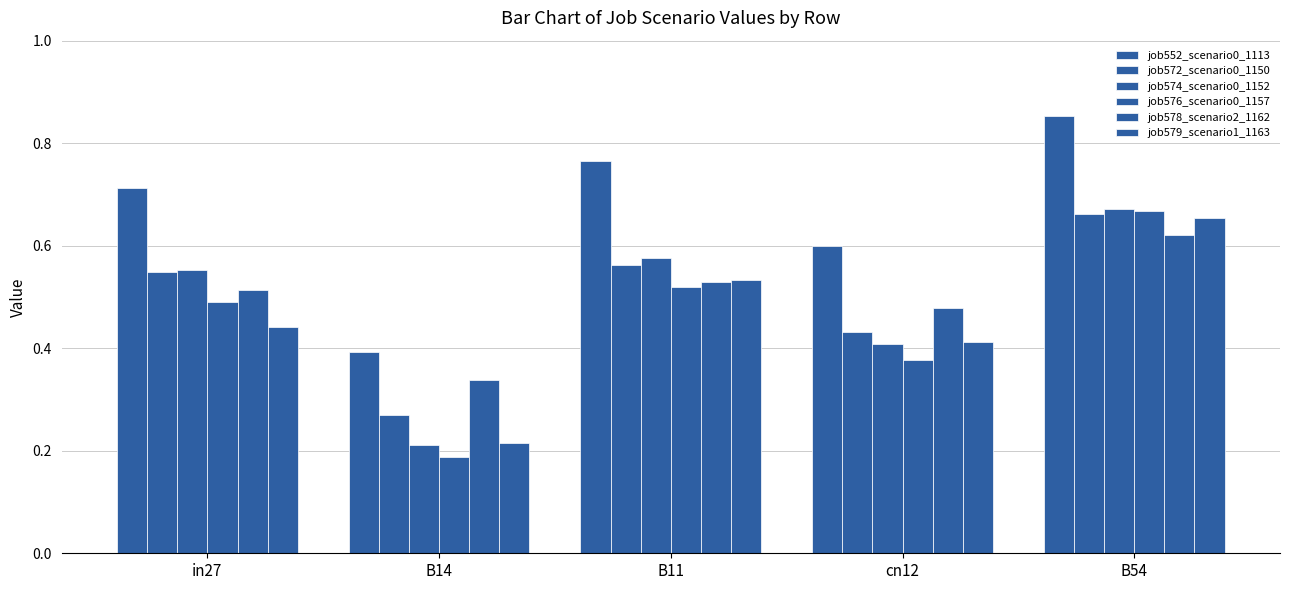

True or false: job578_scenario2_1162 has a value of 0.3 at B14.

True